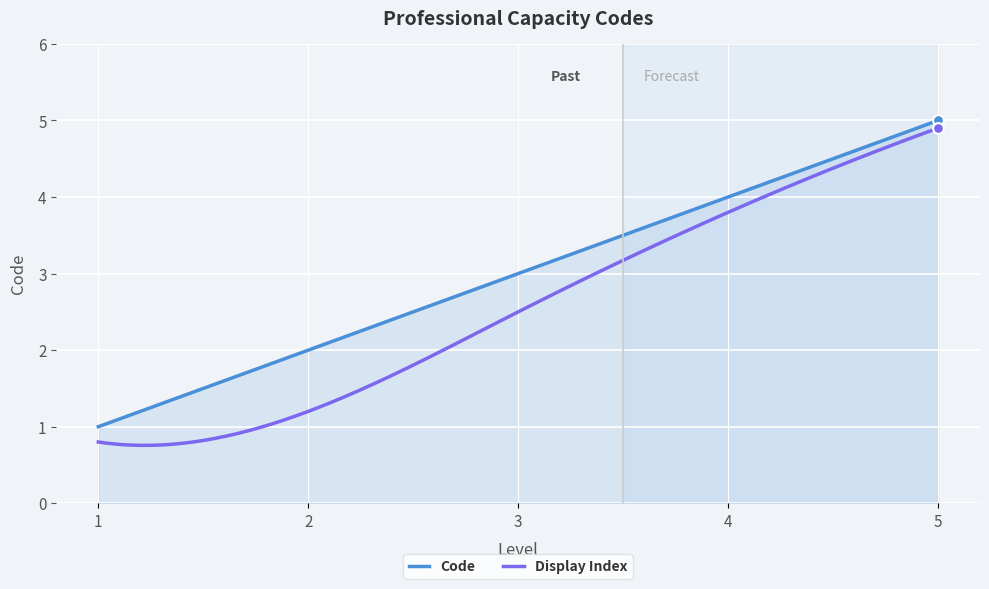

Which series has the widest spread of values?

Display Index